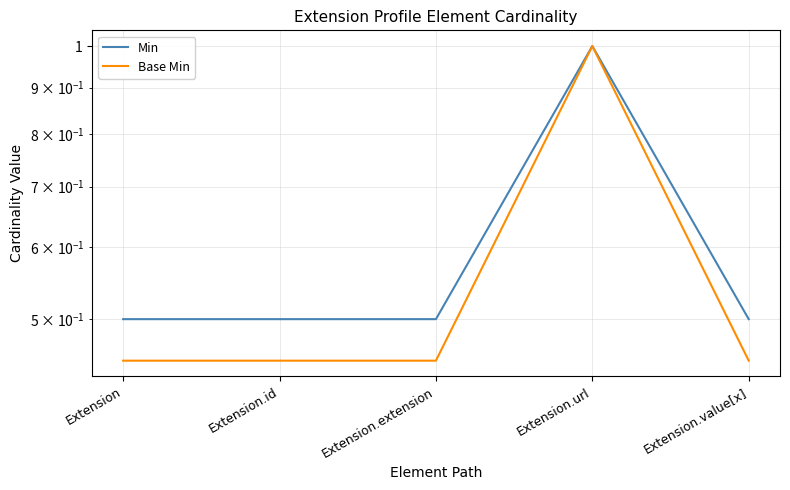

True or false: Min and Base Min cross at least once.

False